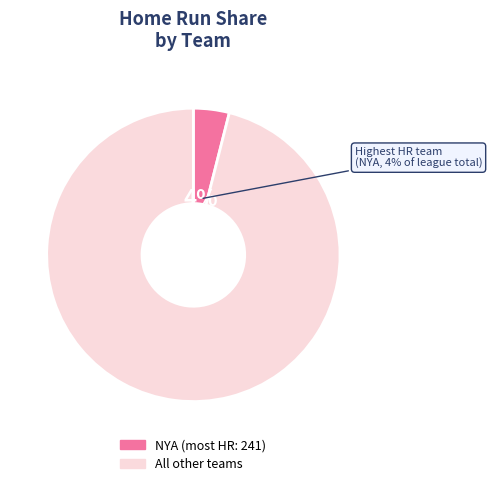

To the nearest percent, what is the difference between the largest and smallest slice percentages?

92%